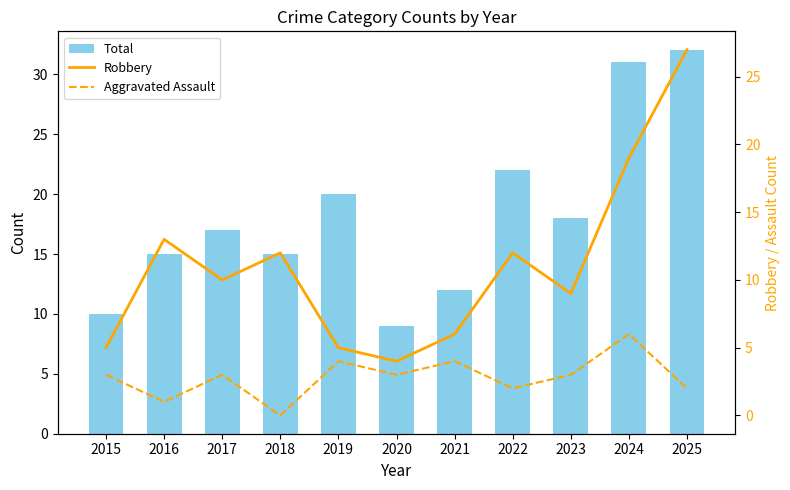

What is the value of the Robbery bar at the 7th from the left?

6